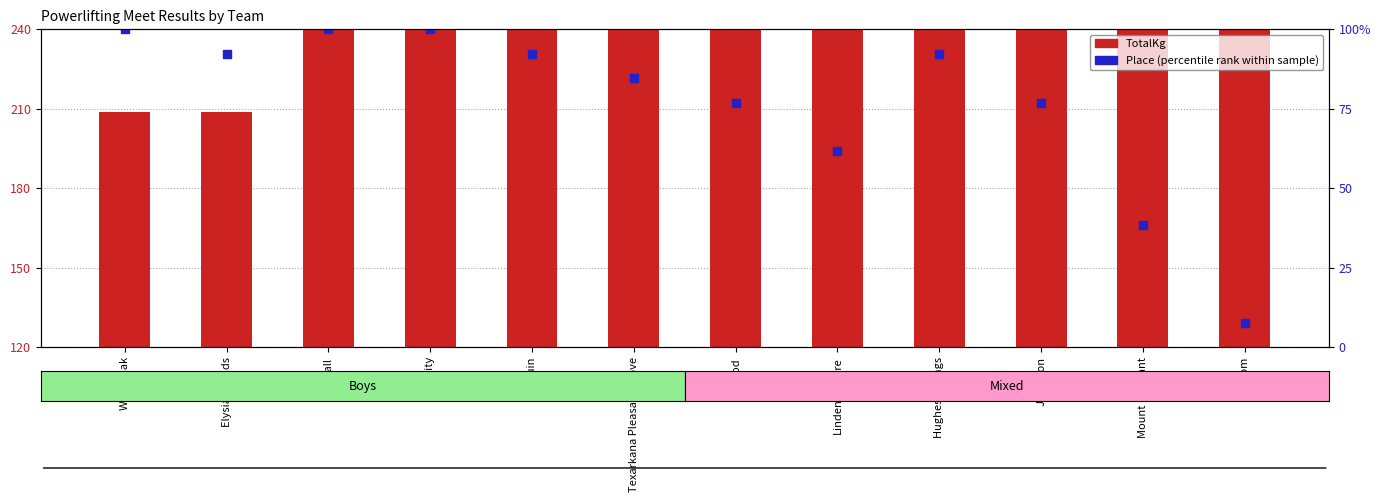

Which series reaches the maximum Y coordinate?

TotalKg